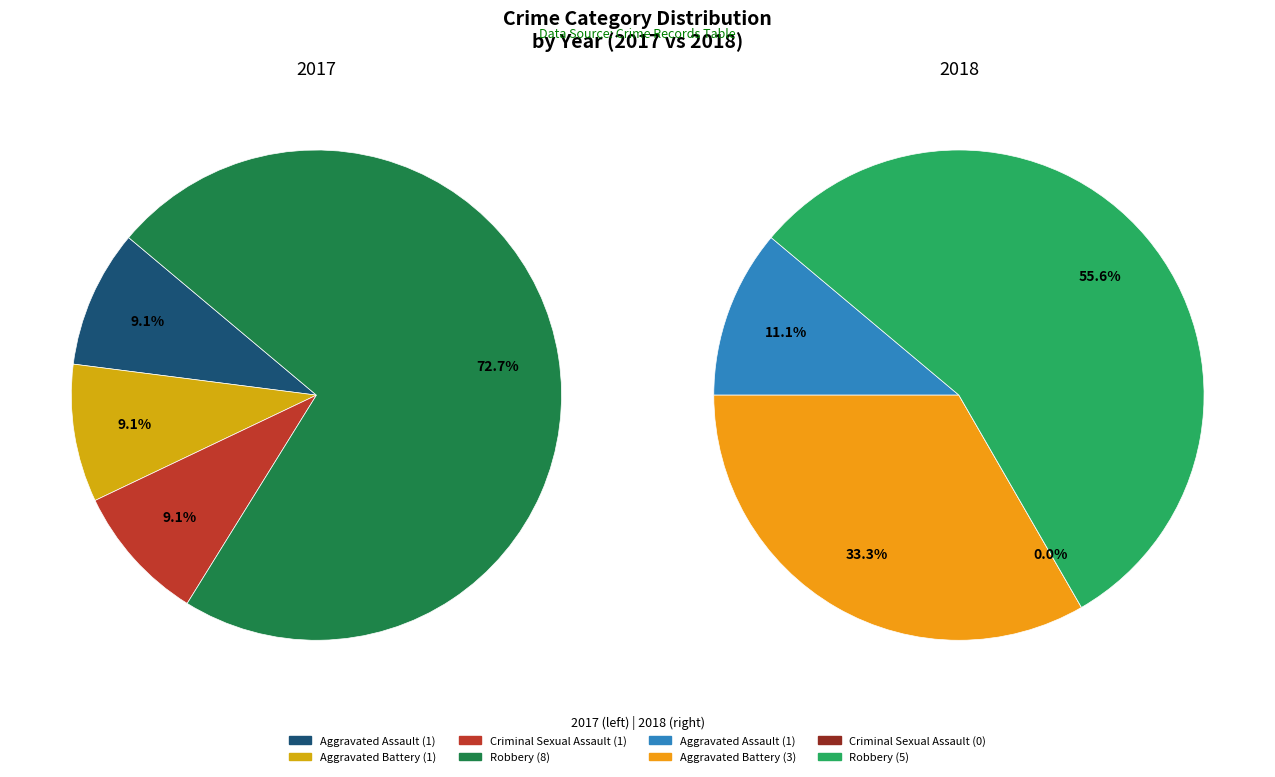

Which series has the widest spread of values?

values_2017